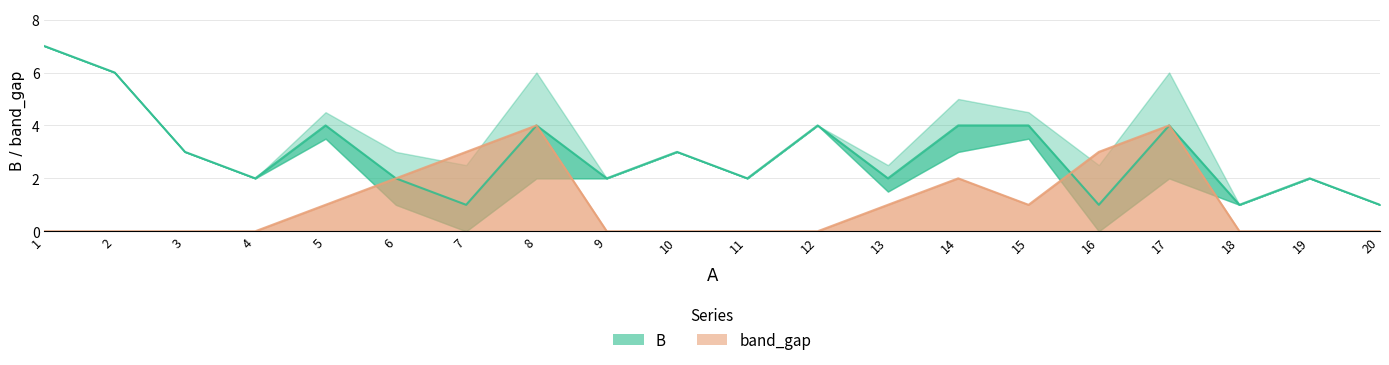

What are all the series names shown in the legend?

B, band_gap